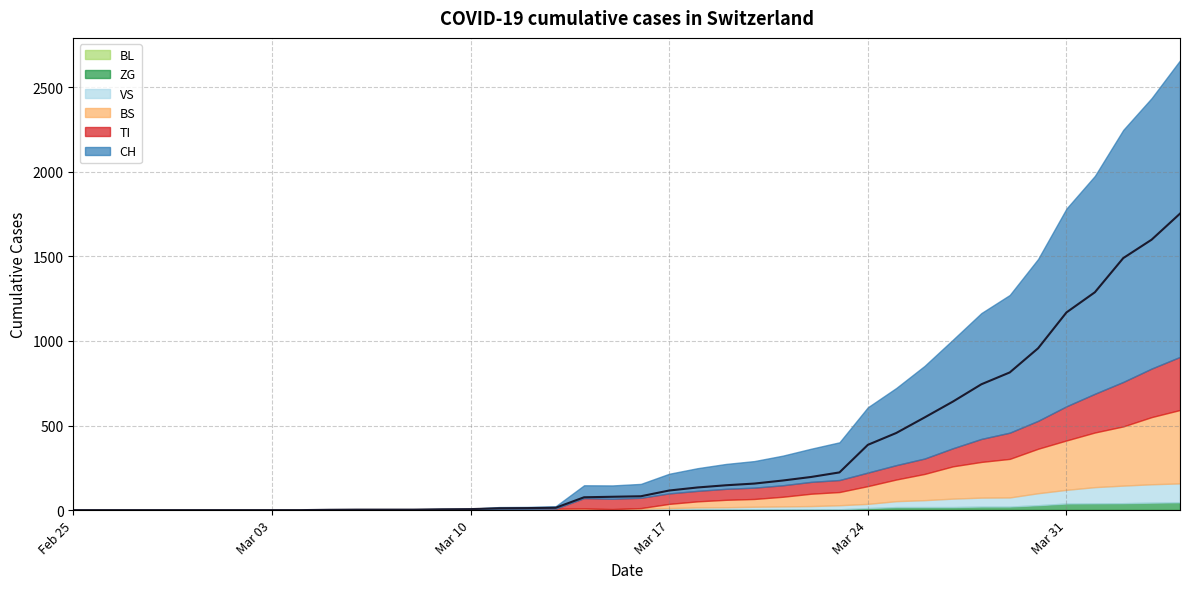

How many data points does each series have?

40